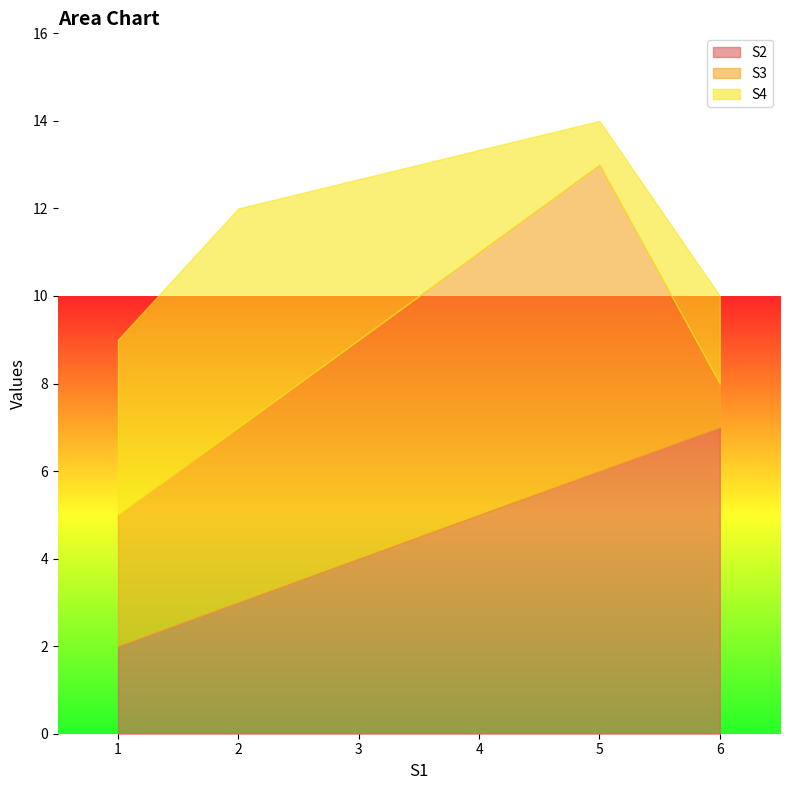

Rank the series by their average value, from highest to lowest.

S2, S3, S4